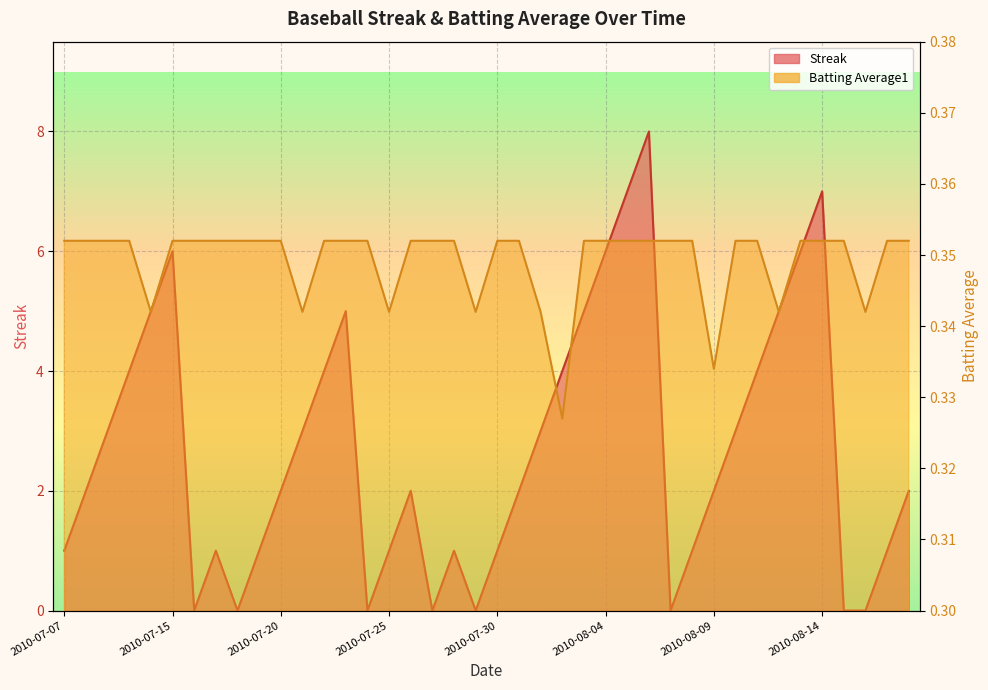

What value does the Batting Average1 series have at 2010-08-10?

0.4